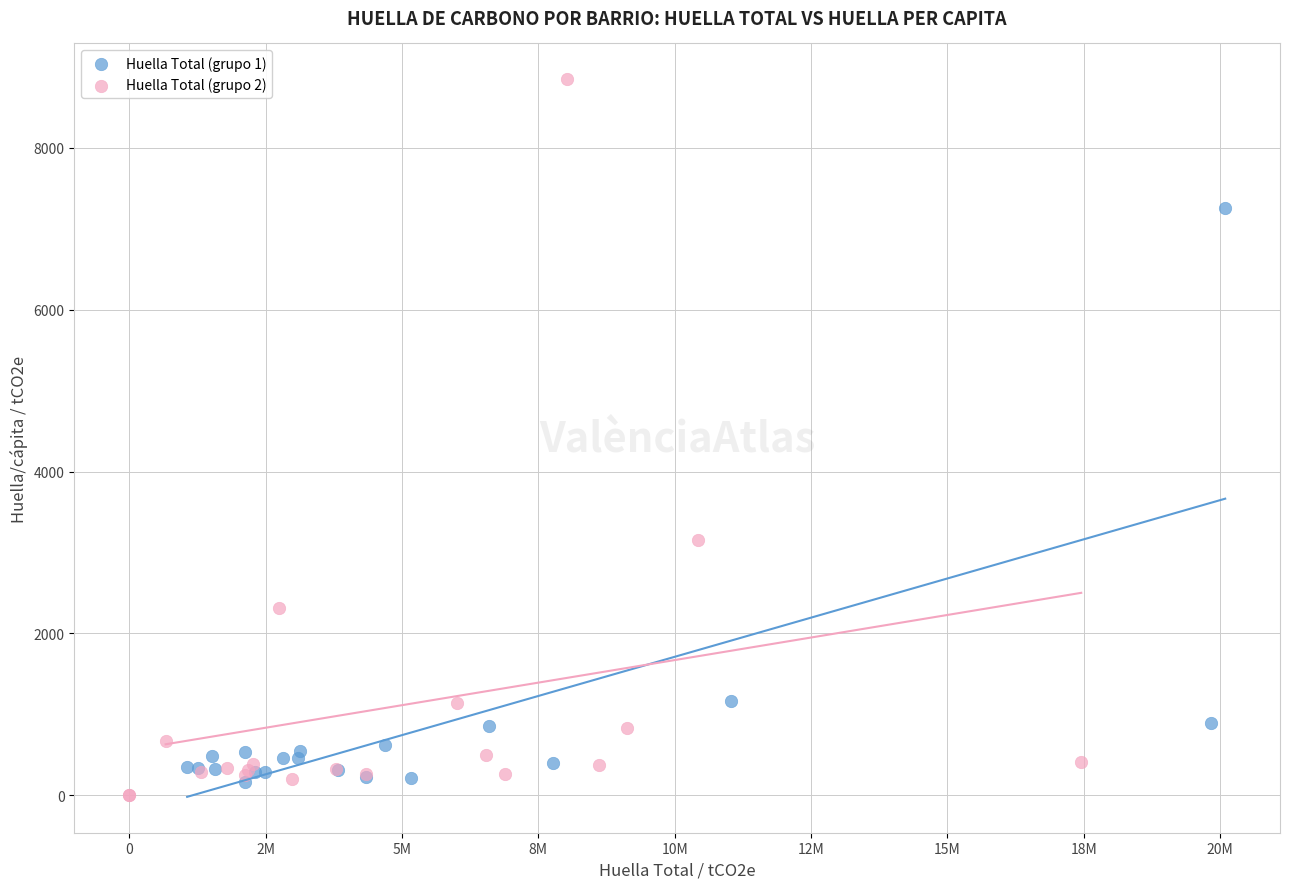

Which series reaches the maximum Y coordinate?

Huella Total (grupo 2)